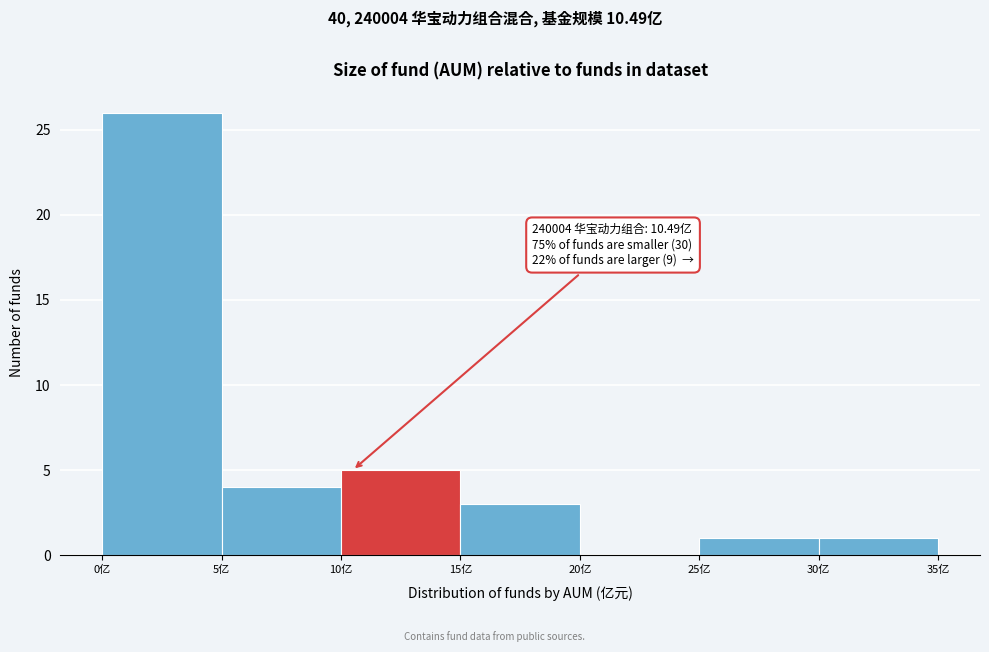

Which range on the x-axis has the tallest bar?

0 to 5